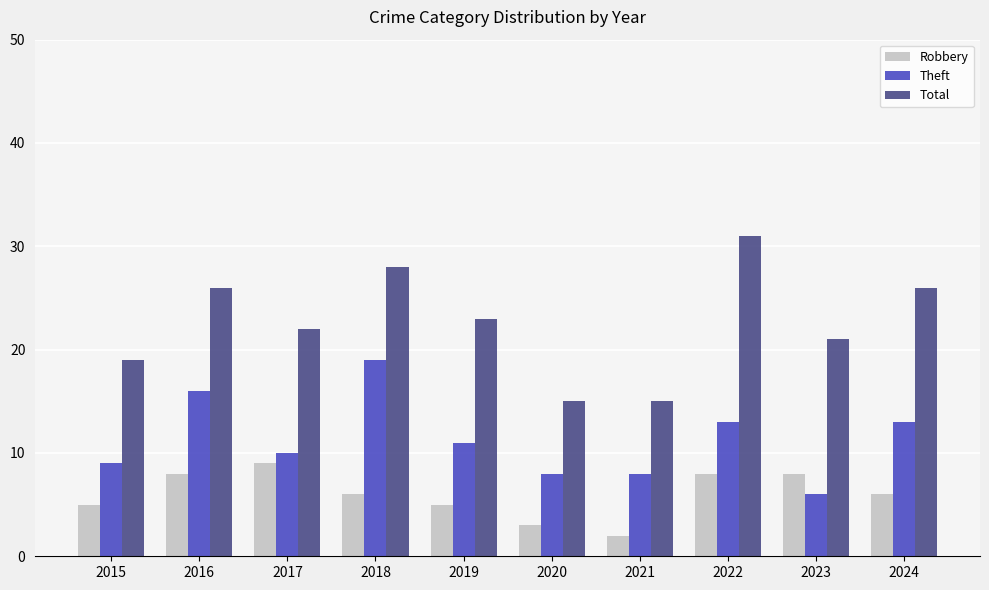

Which series has the widest spread of values?

Total